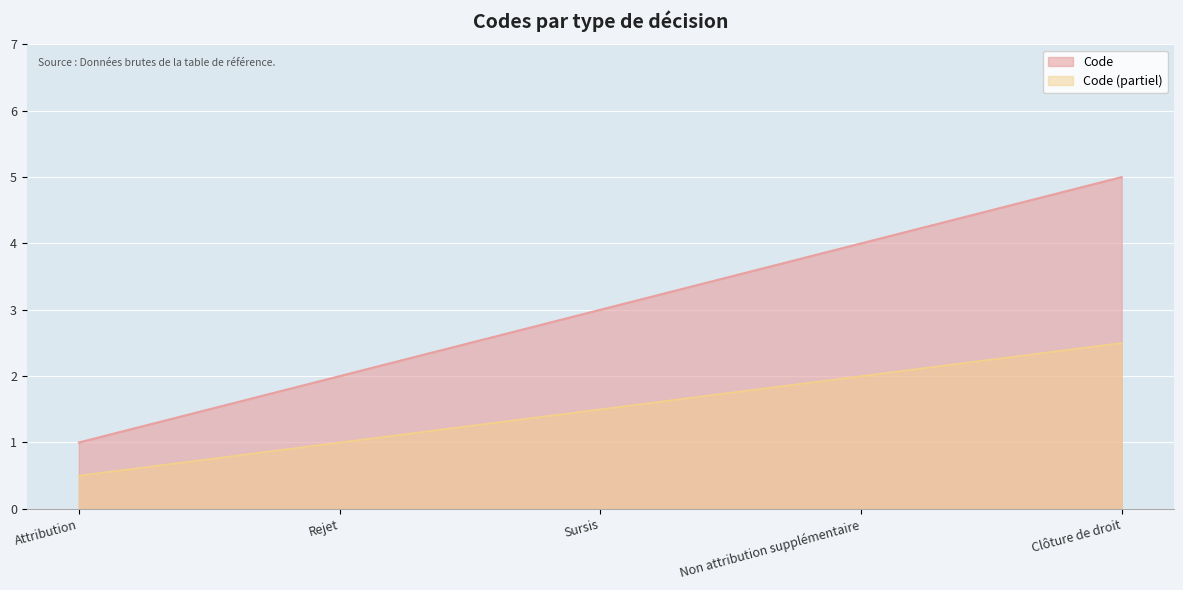

True or false: there are more than 0 points higher than both neighbors.

False